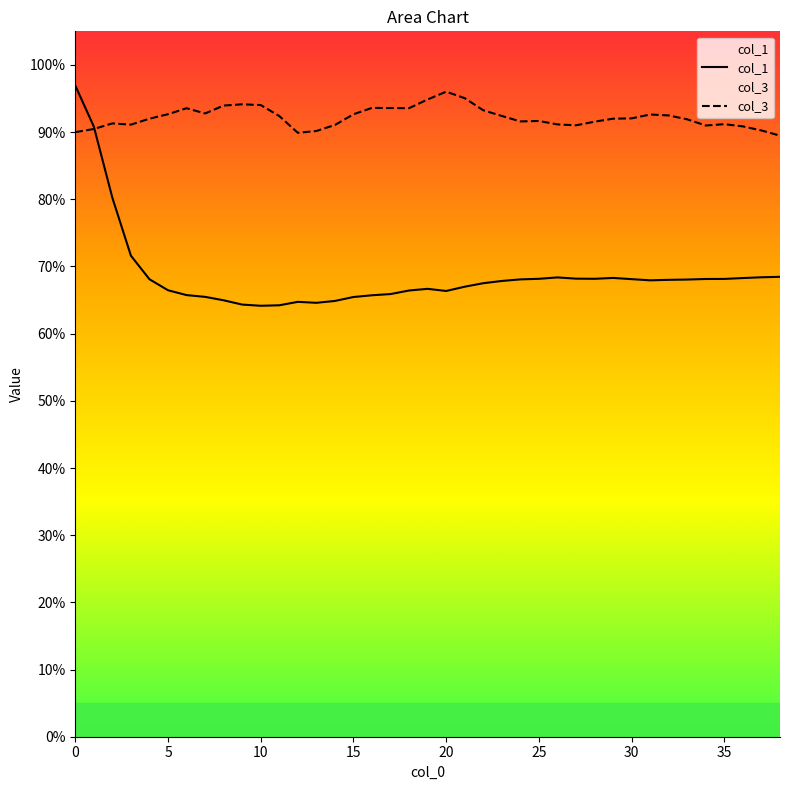

At which category does col_1 reach its first local valley?

10